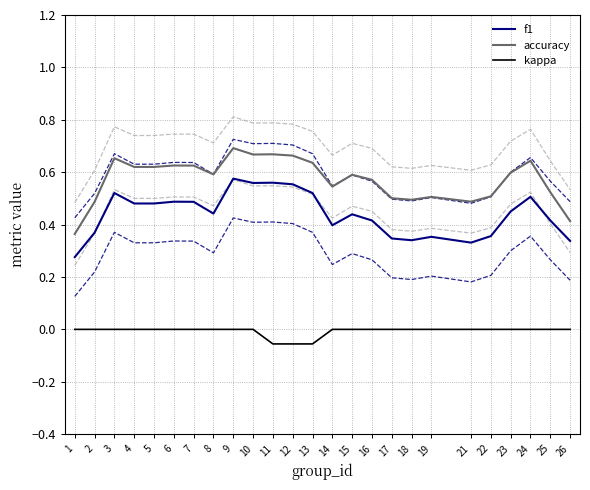

The value of f1 at 14 is 0.2. True or false?

False